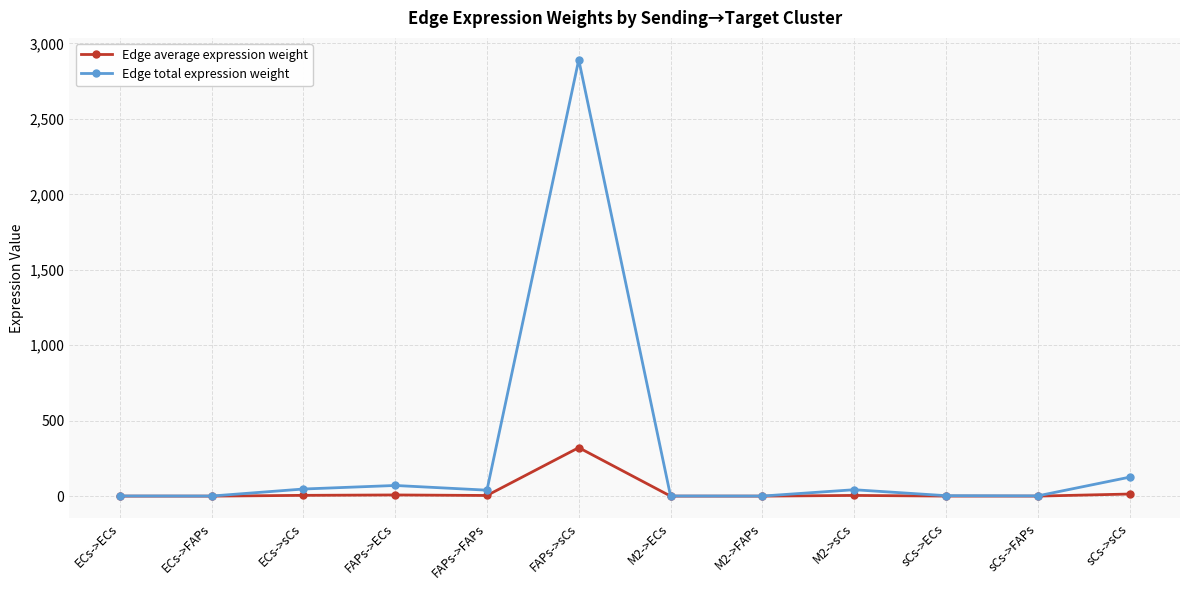

Which label corresponds to the largest value in the chart?

FAPs->sCs